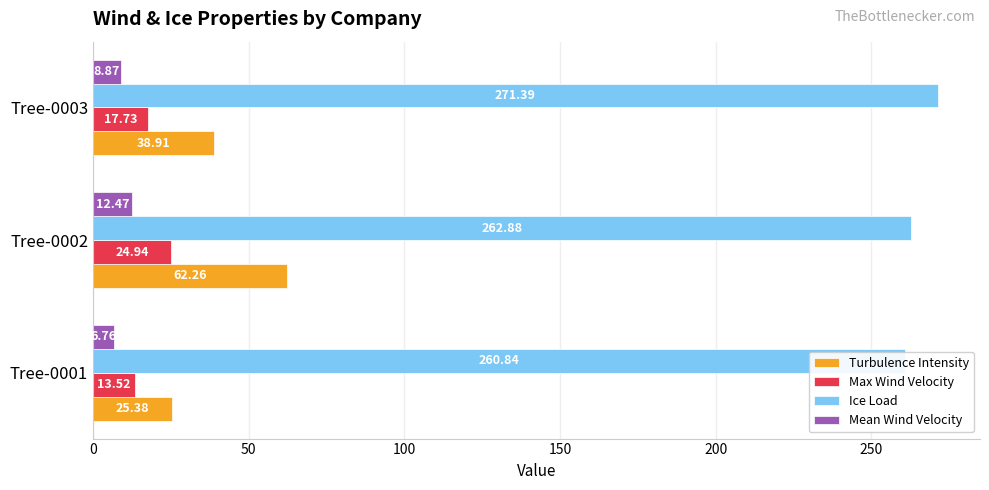

Rank the series by their maximum value, from lowest to highest.

Mean Wind Velocity, Max Wind Velocity, Turbulence Intensity, Ice Load